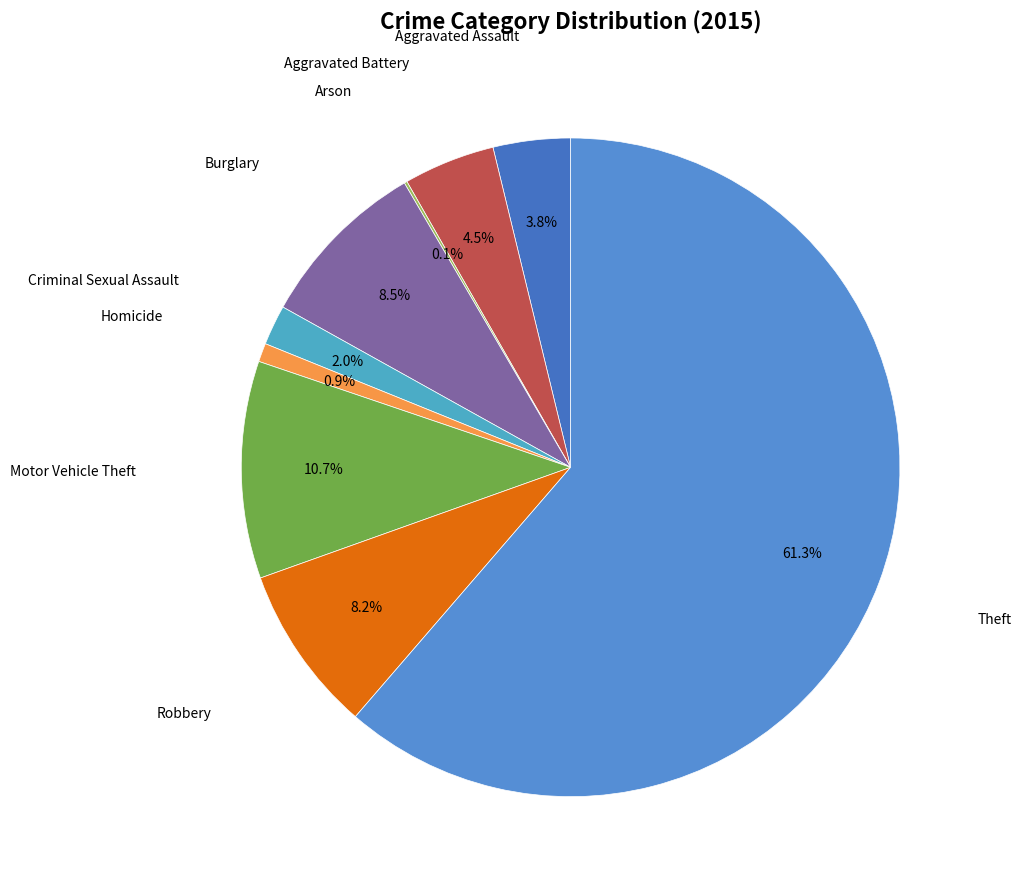

Which slice is the smallest?

Arson